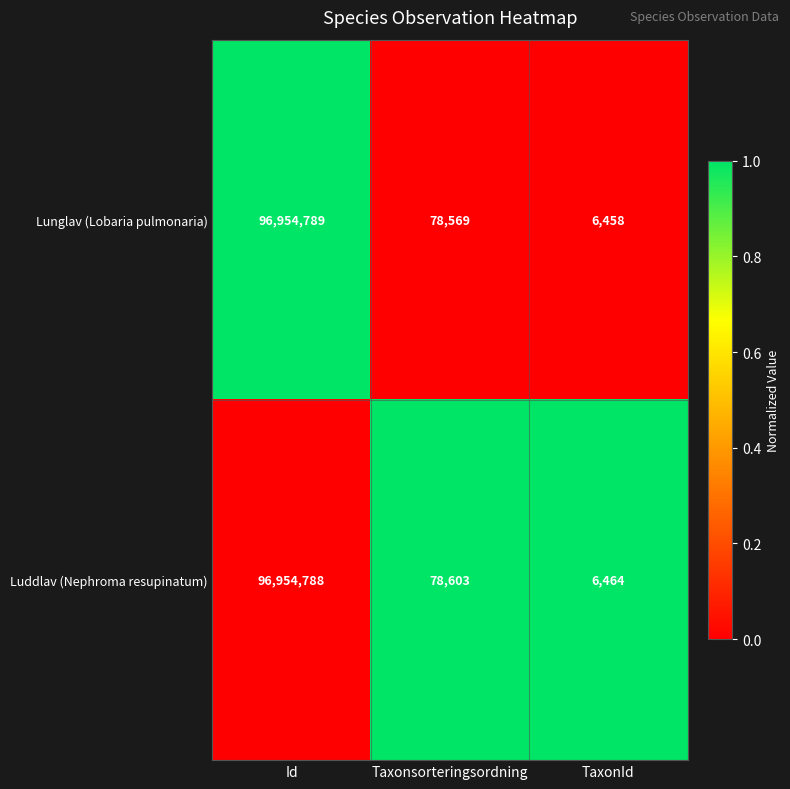

The value of Lunglav (Lobaria pulmonaria) at Taxonsorteringsordning is 54264. True or false?

False